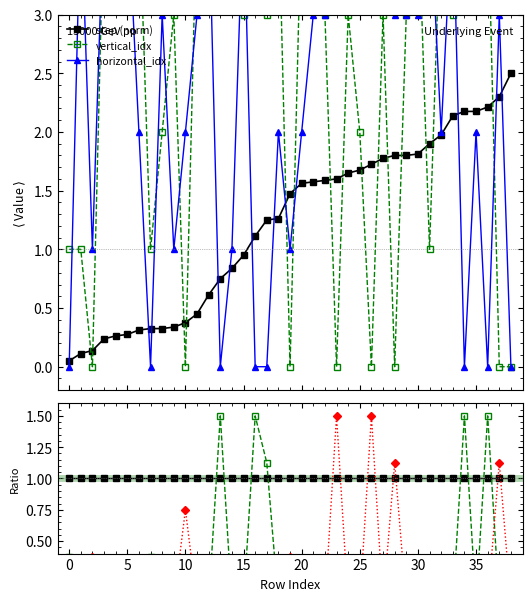

True or false: step (norm) has a value of 0.7 at 25.

False